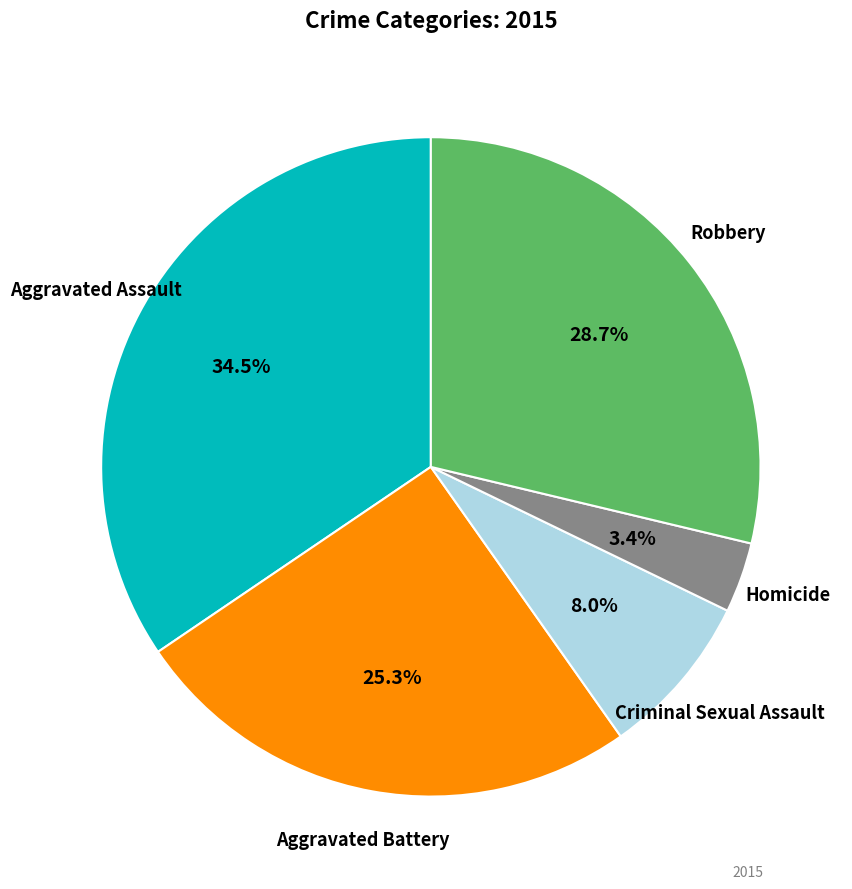

Is there any slice that represents more than half of the pie?

No